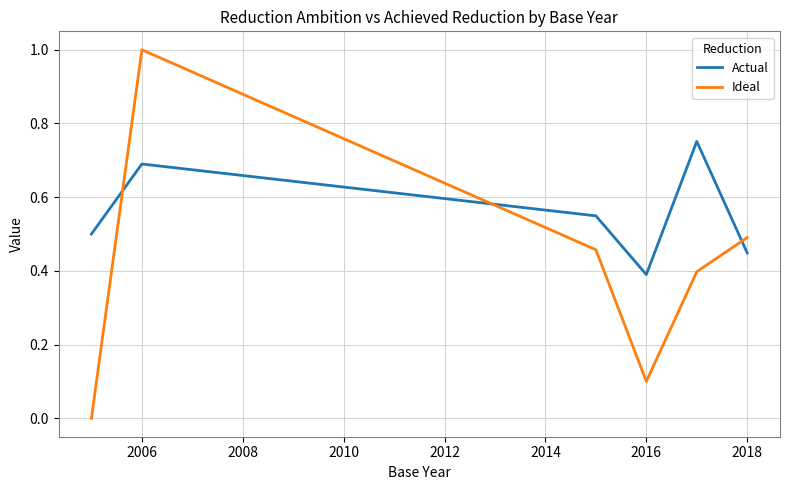

Rank the series by their maximum value, from lowest to highest.

Actual, Ideal